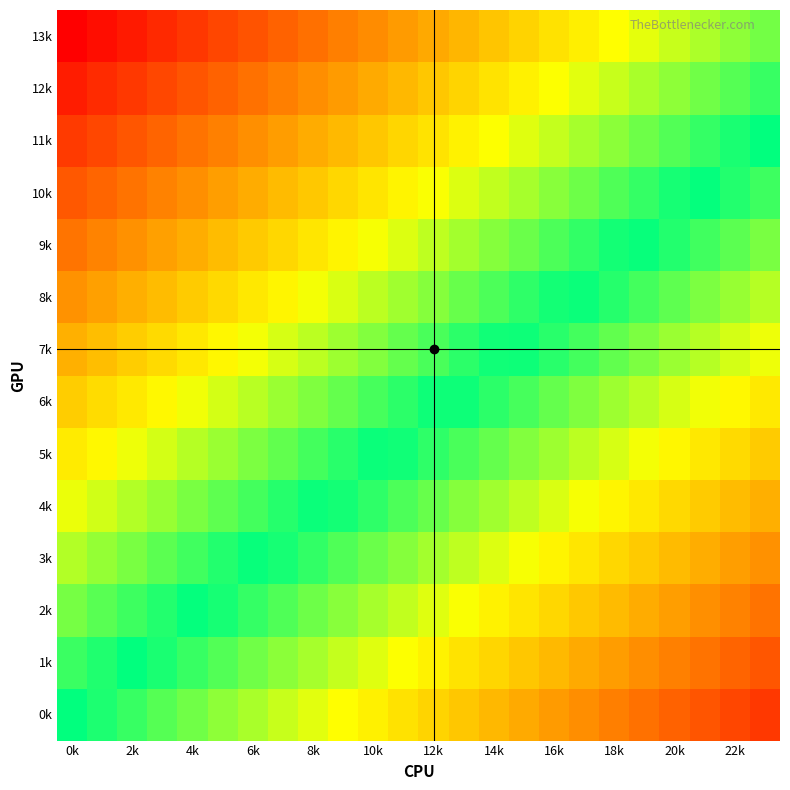

At which category does the chart reach its minimum across all series?

23